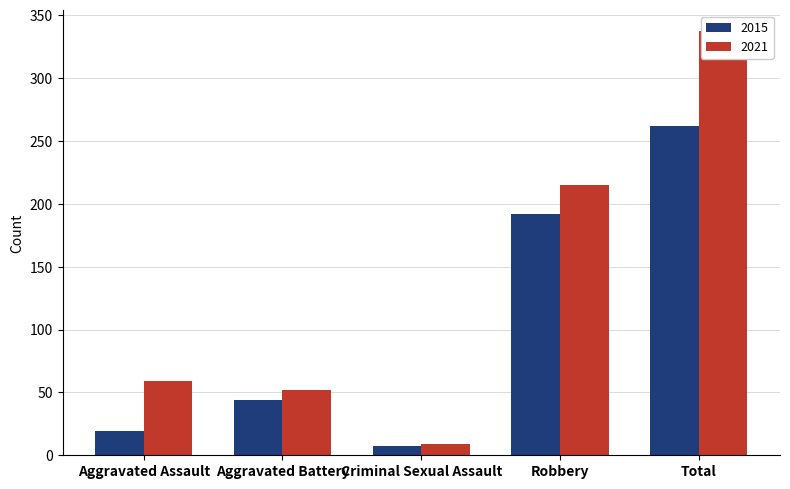

What is the label of the 2nd bar from the left?

Aggravated Battery